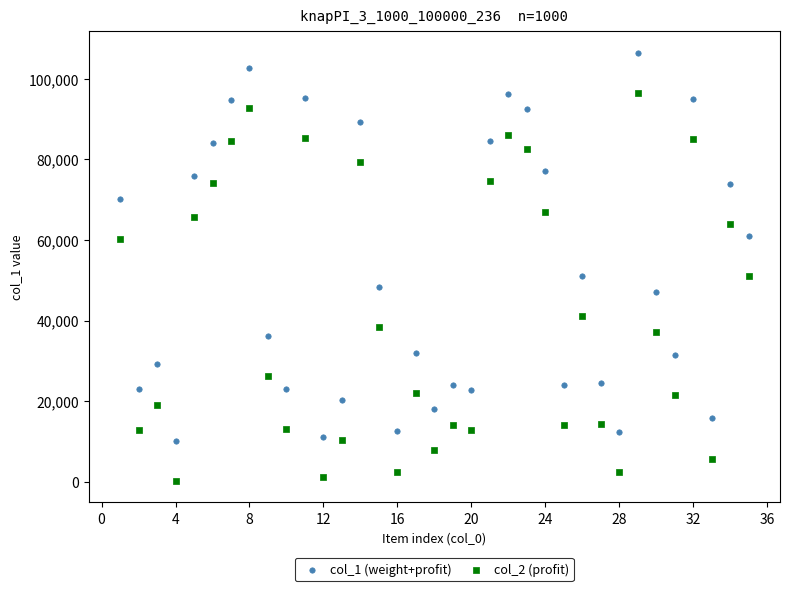

Across all data points, what is the range of X values (max minus min)?

34